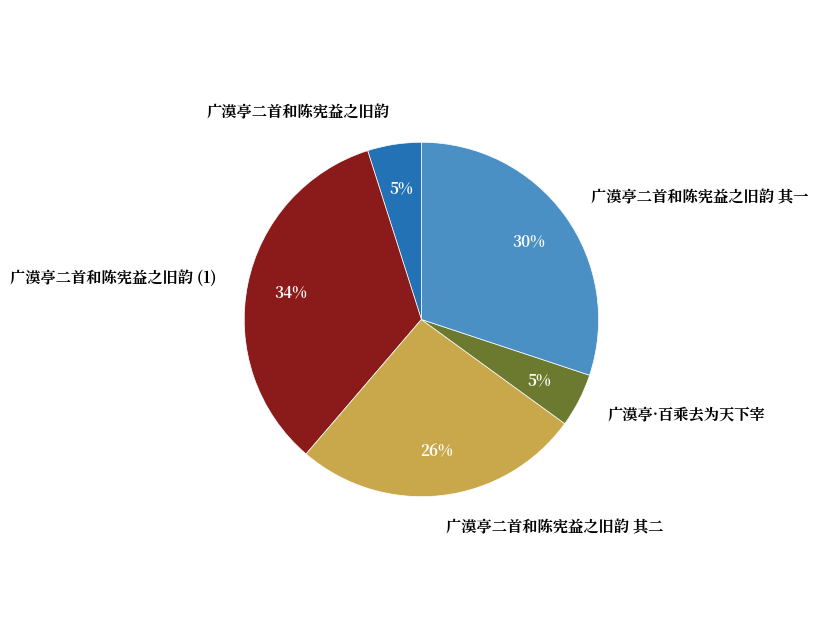

What is the ratio of the value at 广漠亭二首和陈宪益之旧韵 (1) to the value at 广漠亭二首和陈宪益之旧韵 其二?

1.3